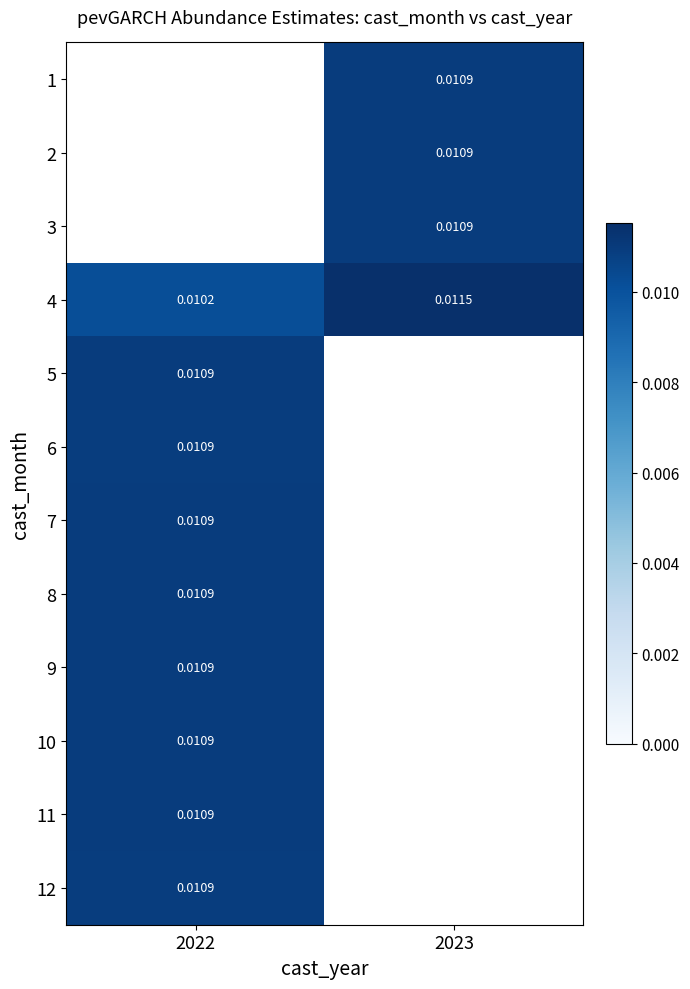

Is the value of 9 at 2023 greater than the value of 7 at 2022?

No